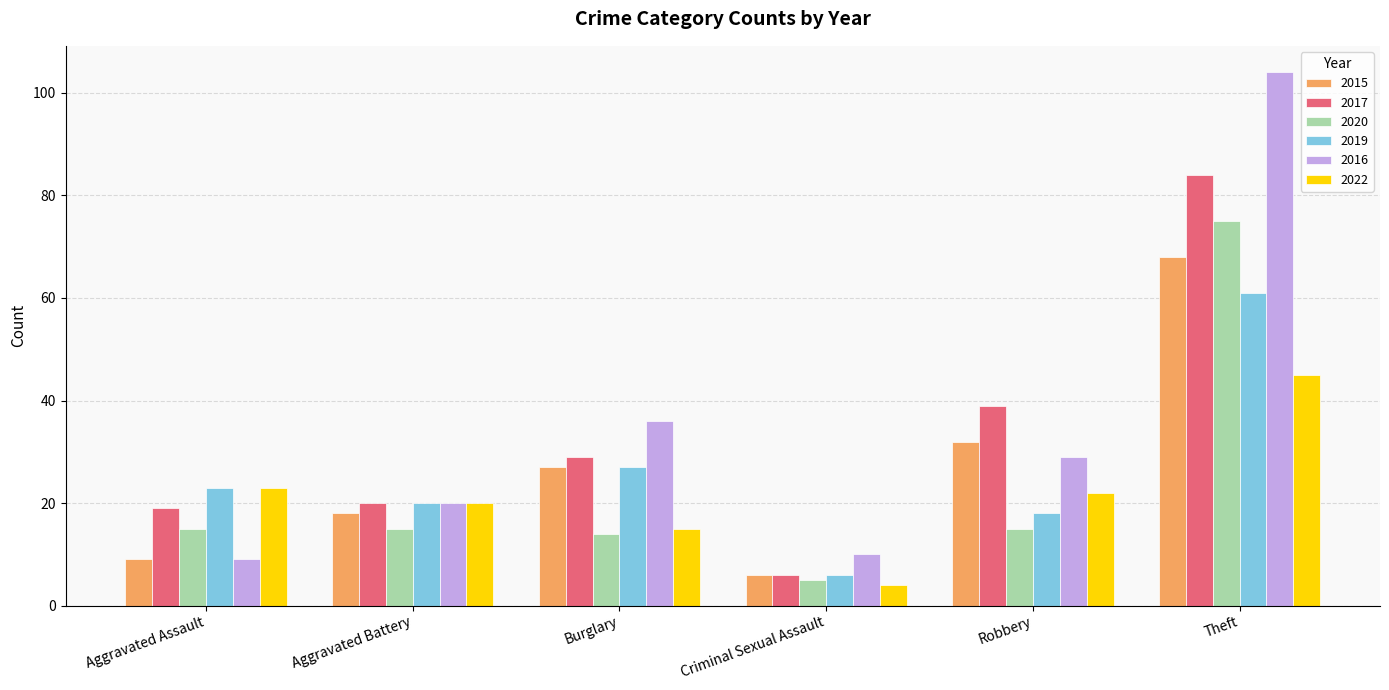

The value of 2022 at Robbery is 22. True or false?

True